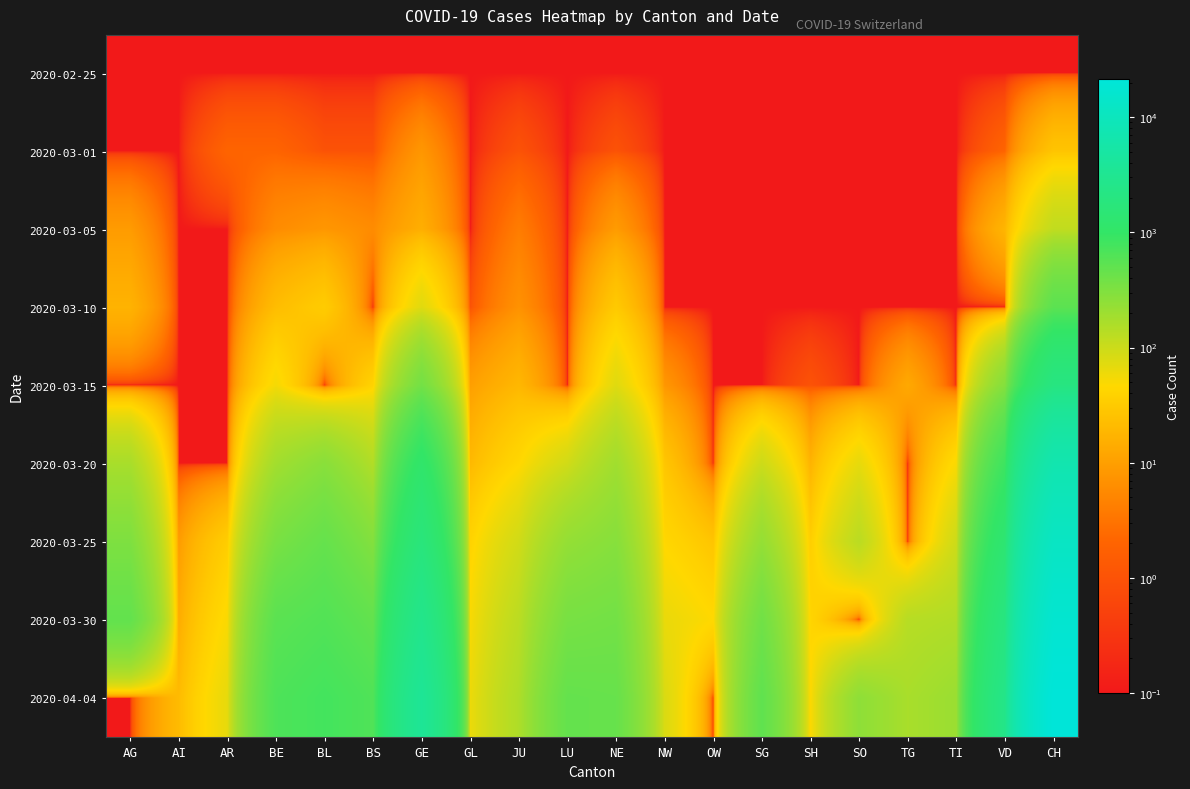

Which label corresponds to the largest value in the chart?

CH